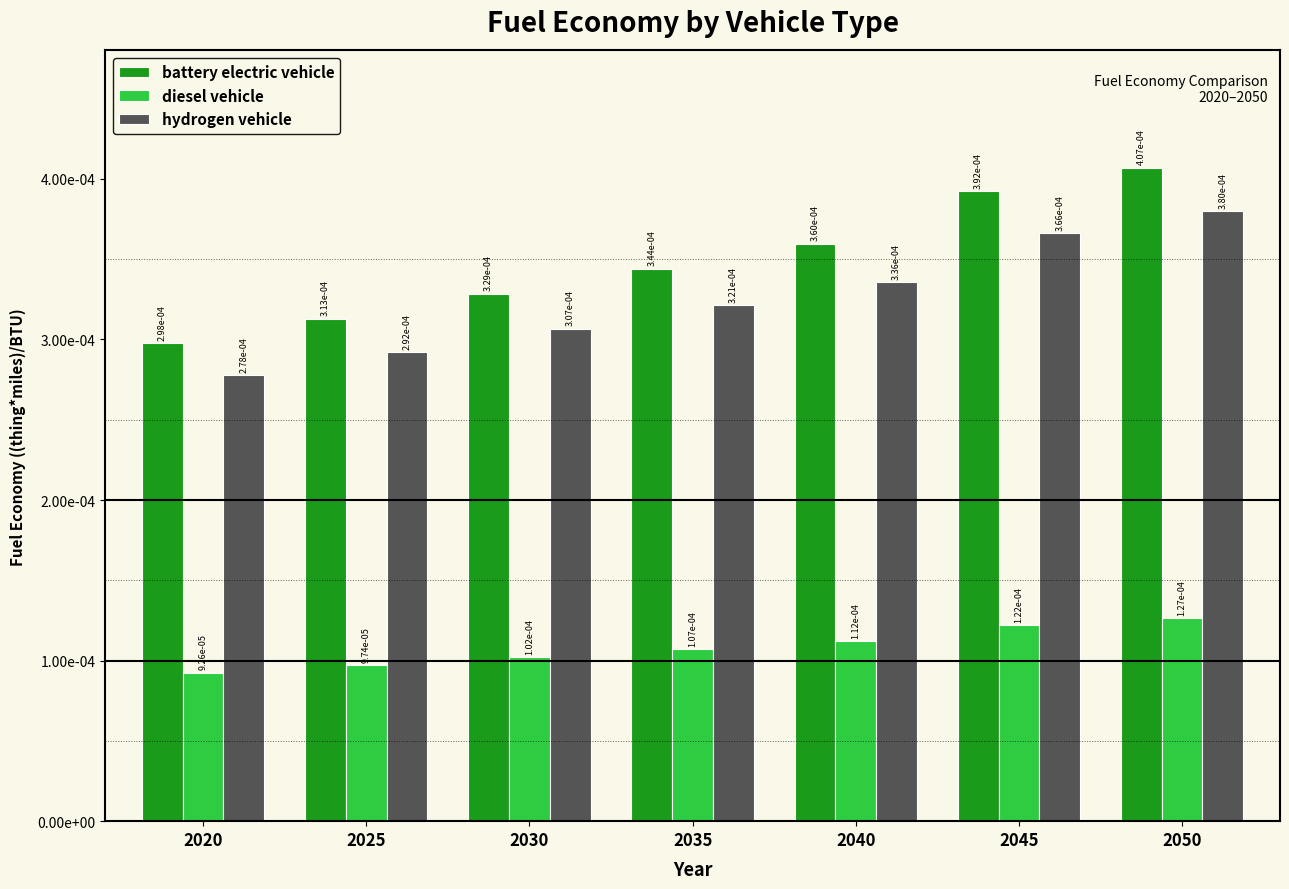

The value of diesel vehicle at 2050 is 0.0. True or false?

True